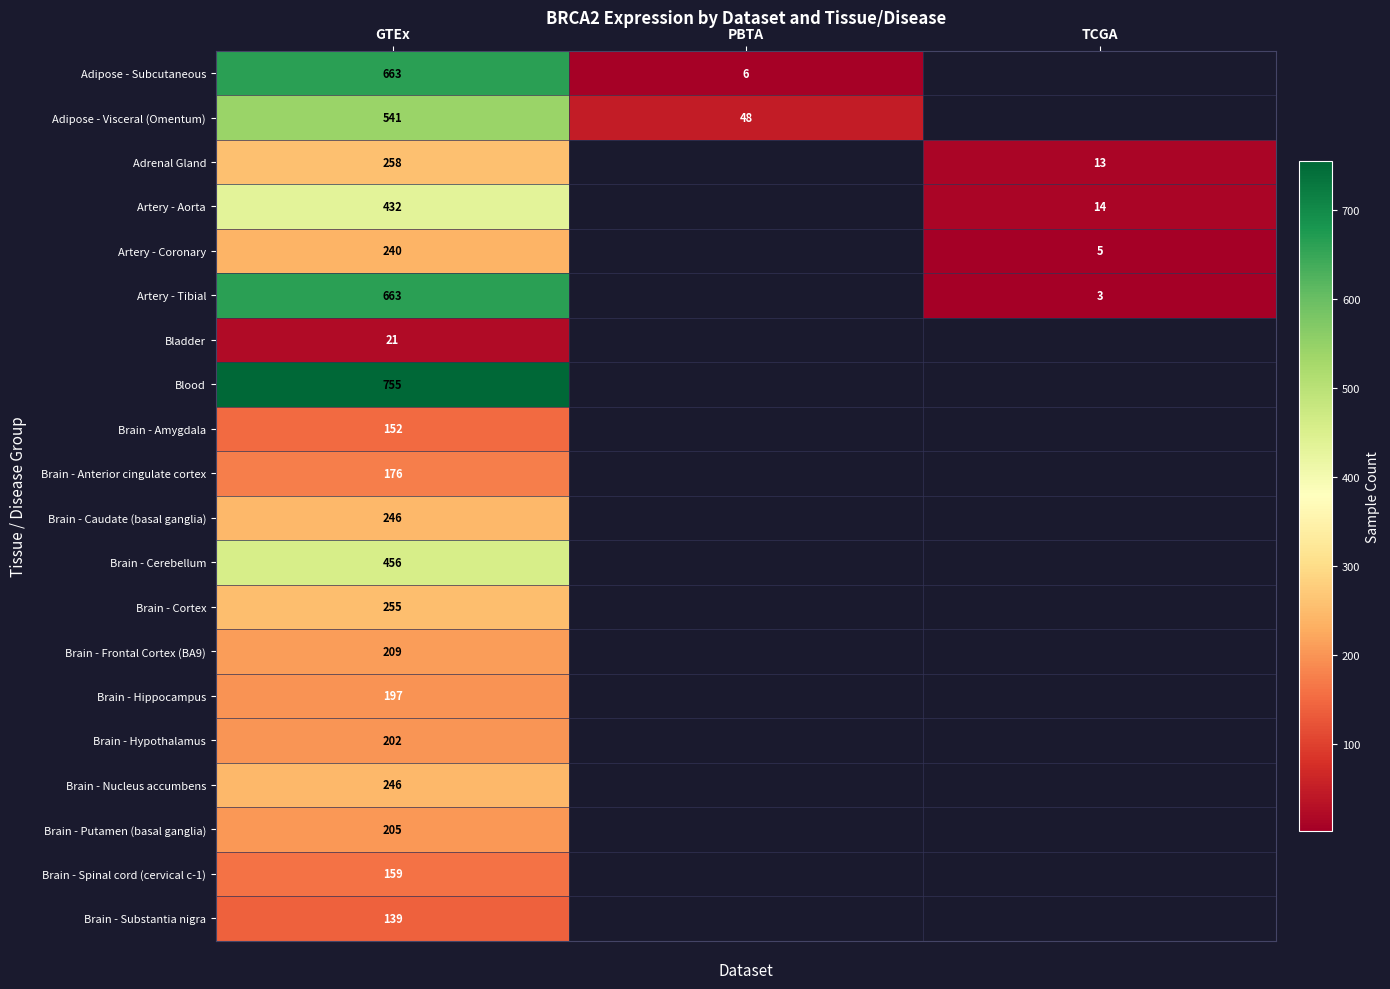

What is the difference between the highest and lowest values at GTEx?

734